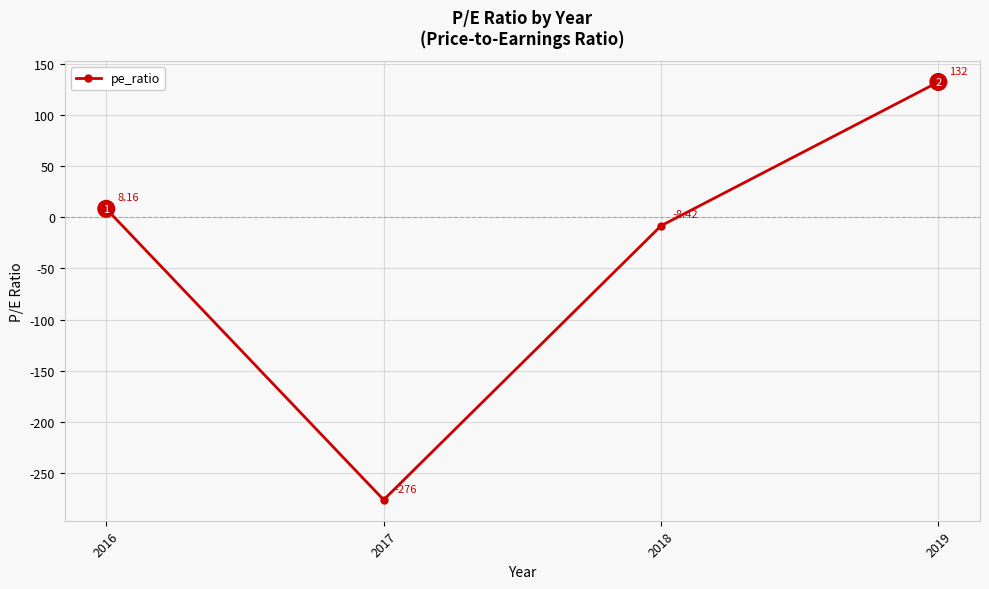

What is the value of the 2nd point from the left?

-276.0